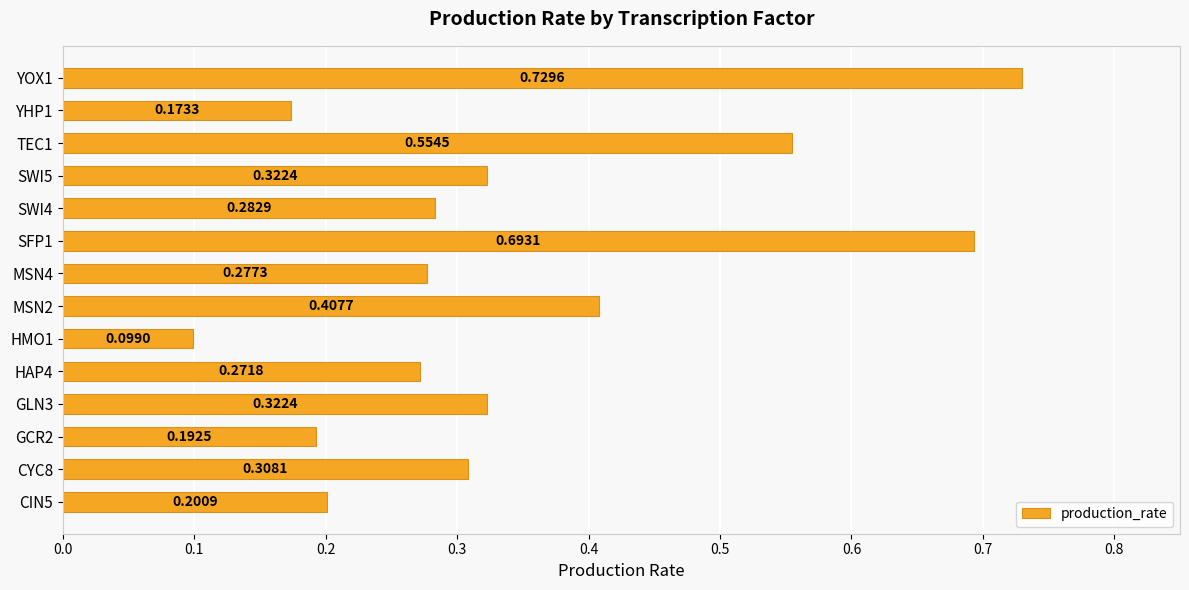

Between CYC8 and CIN5, which is larger?

CYC8